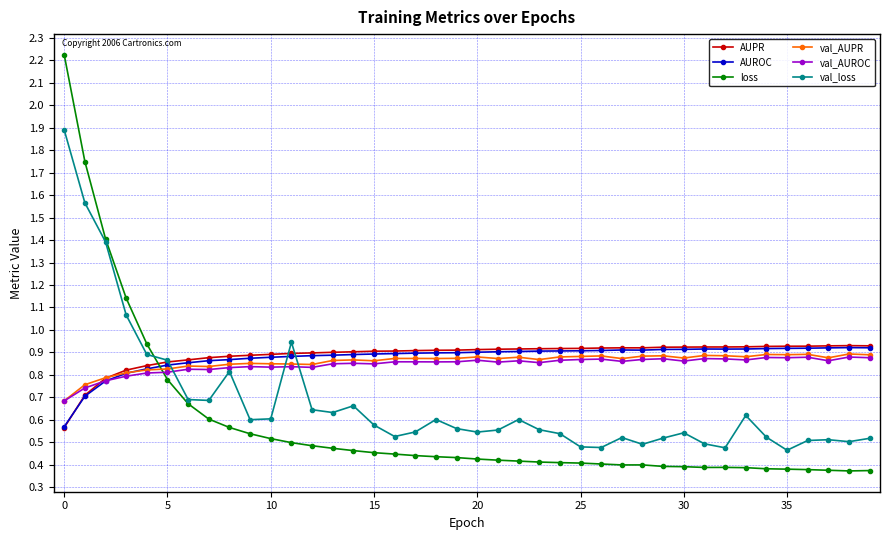

Count the val_AUPR values in the range 0 to 1.

40